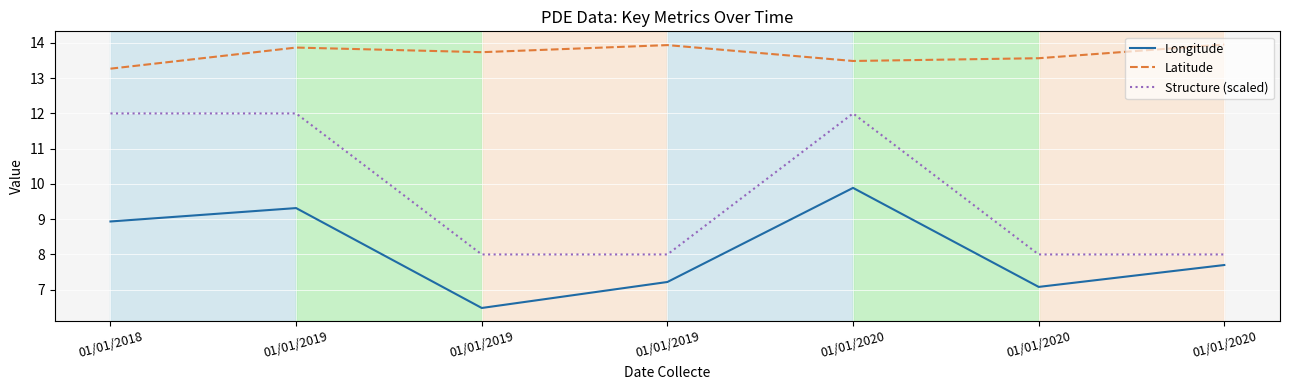

What is the sum of the Structure (scaled) values at 01/01/2020 and 01/01/2019?

16.0